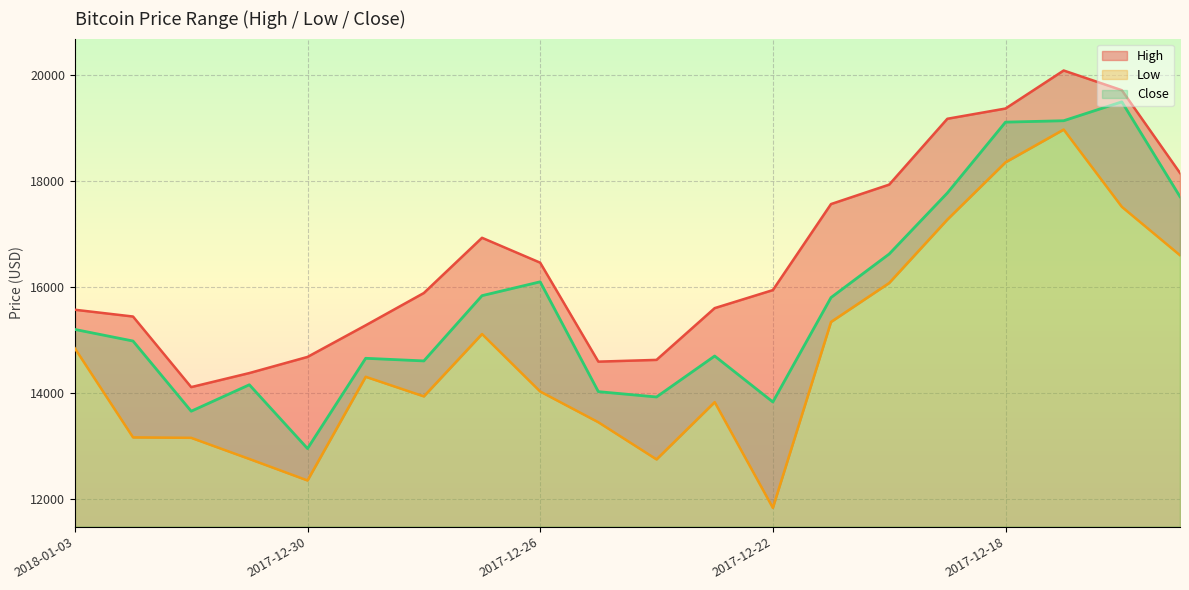

True or false: Low has more than 0 points higher than both neighbors.

True